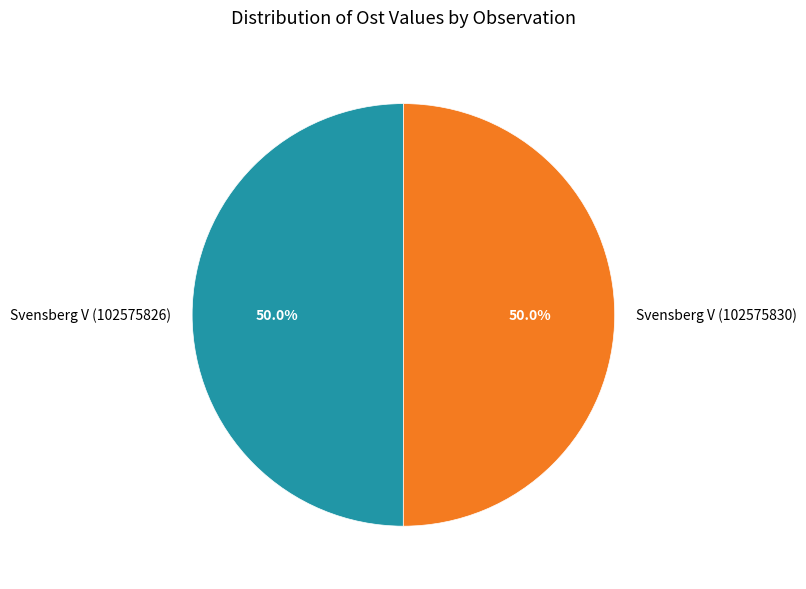

How many segments does this pie chart have?

2